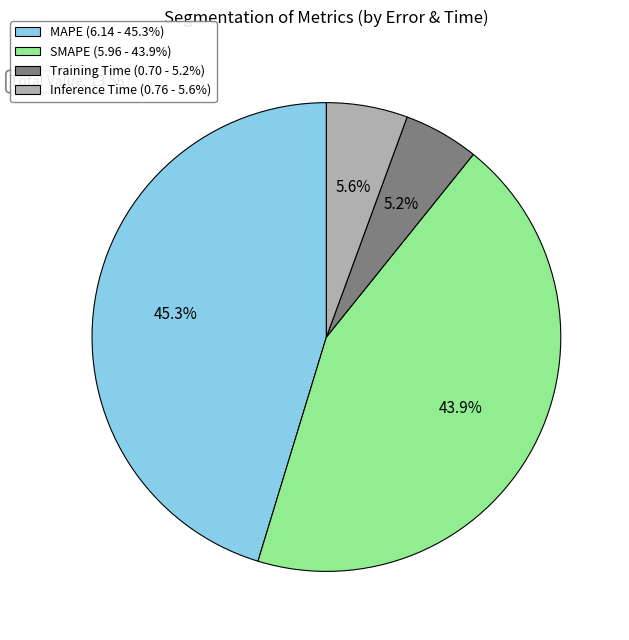

Count the number of slices in the pie.

4